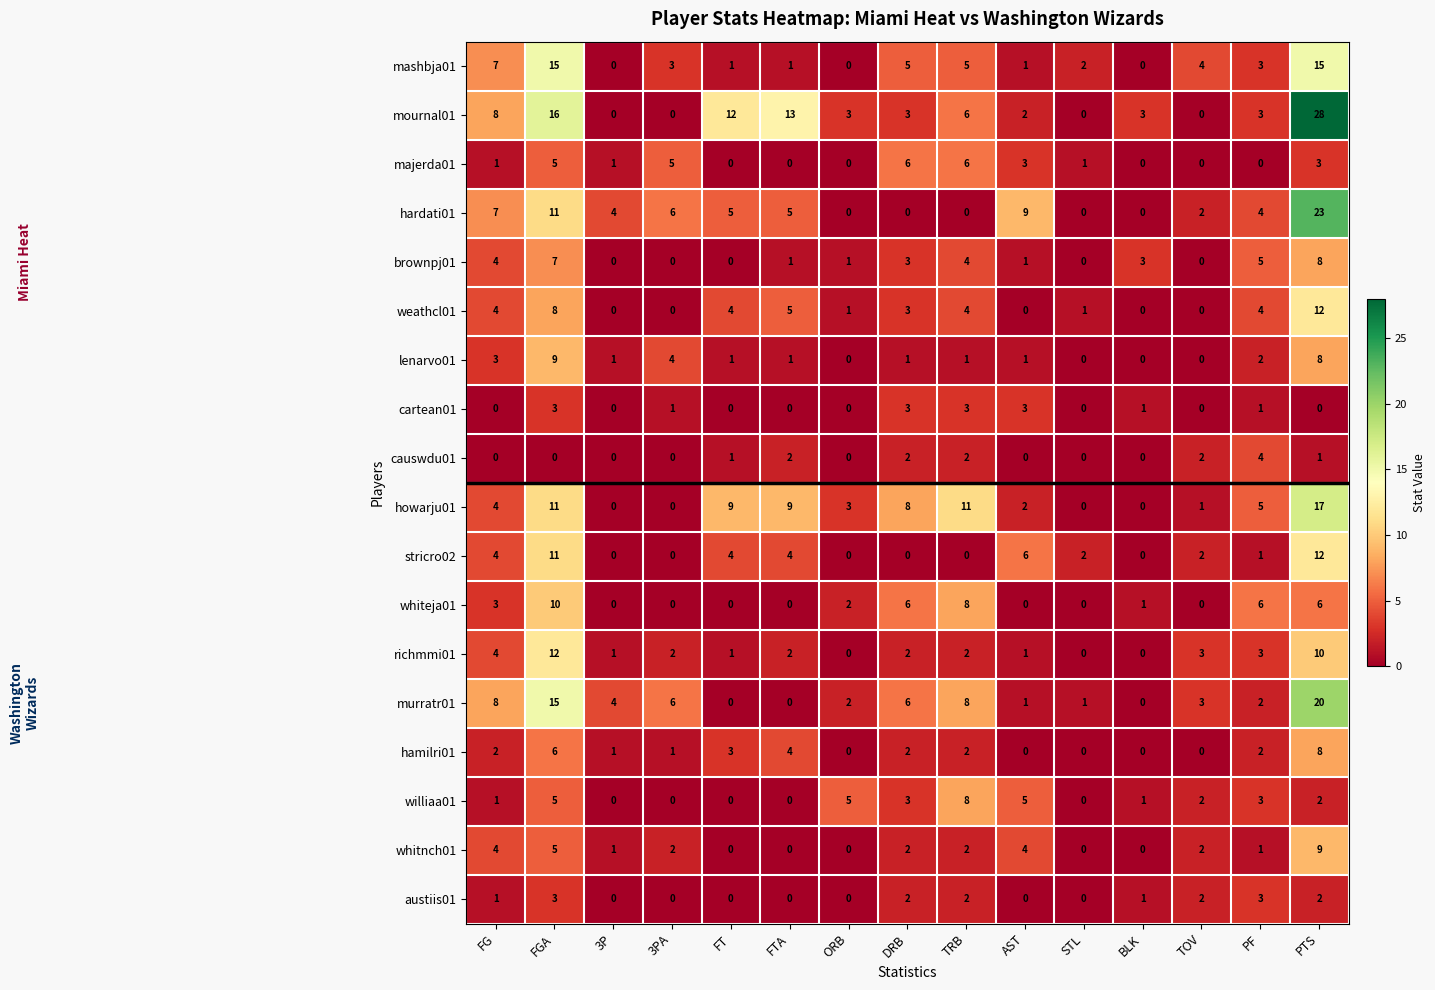

Which series has the largest range (max minus min)?

mournal01